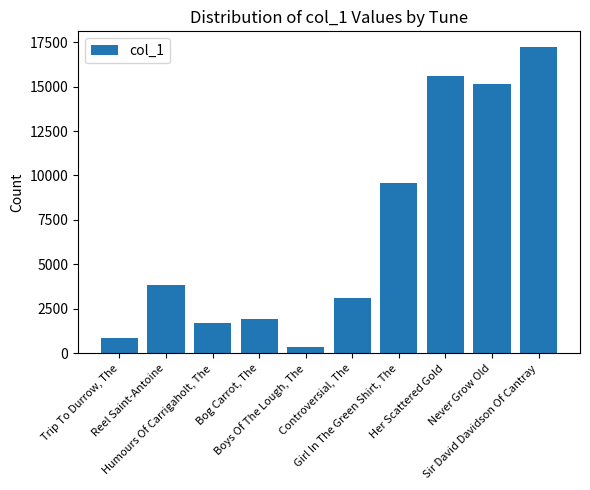

What is the change in value from Girl In The Green Shirt, The to Sir David Davidson Of Cantray?

+7683